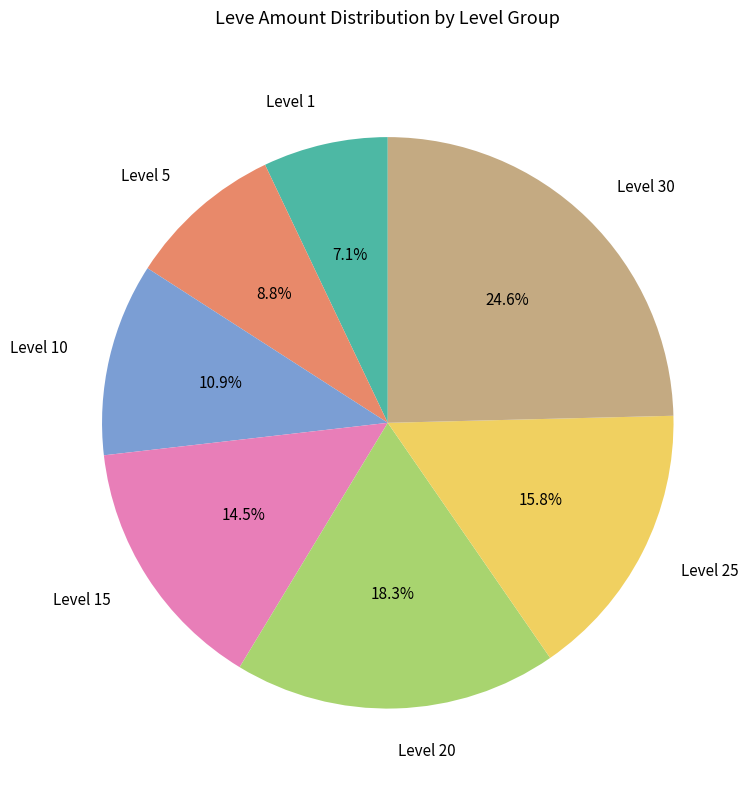

The Level 5 slice represents 22% of the pie. True or false?

False